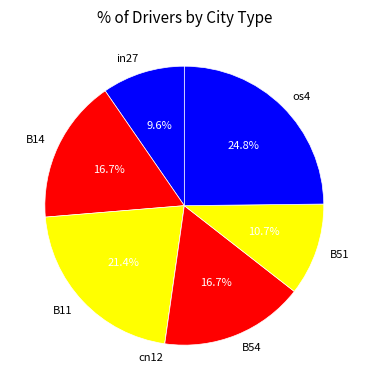

Which slice is the largest?

os4